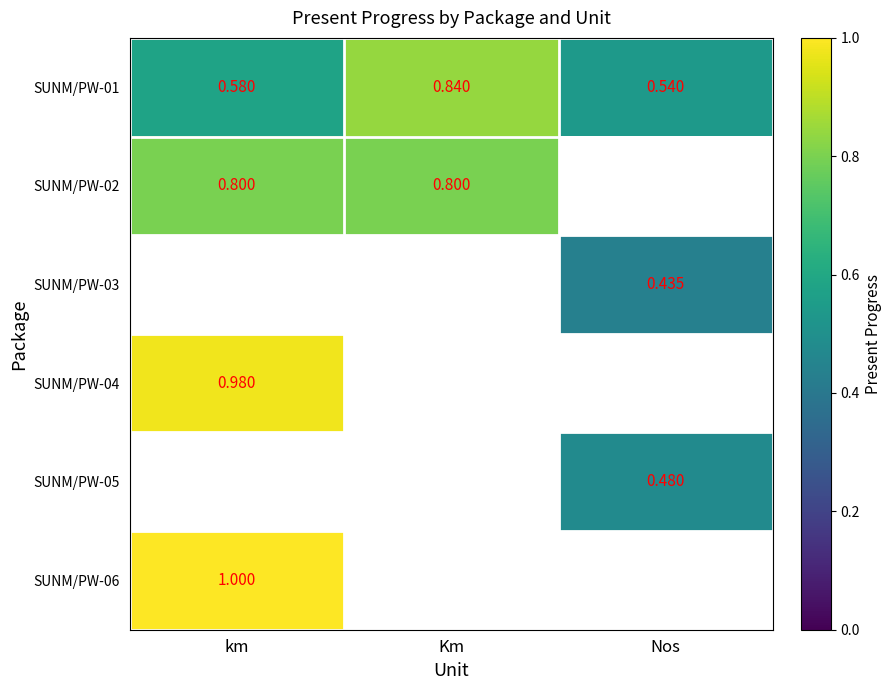

Is it true that SUNM/PW-06 equals 1.0 at km?

True